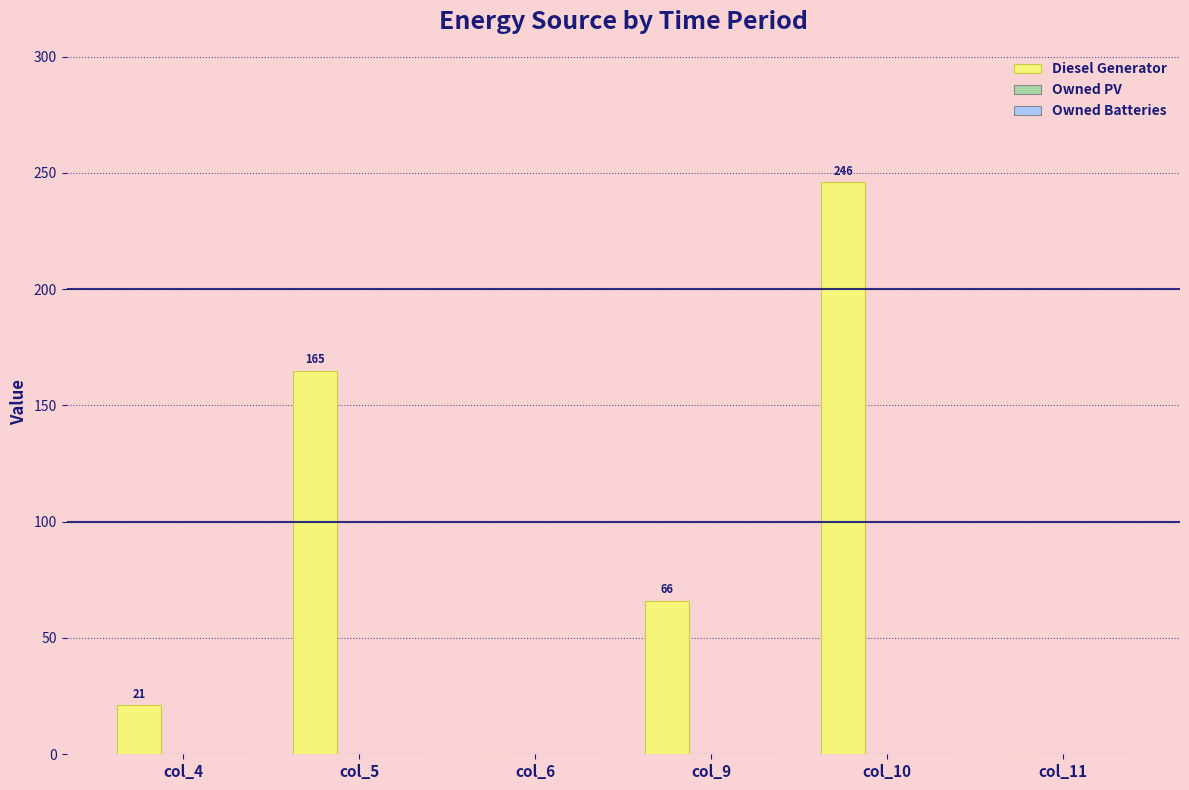

Reading right to left, list all the values displayed in this chart.

col_11=0	col_10=246	col_9=66	col_6=0	col_5=165	col_4=21